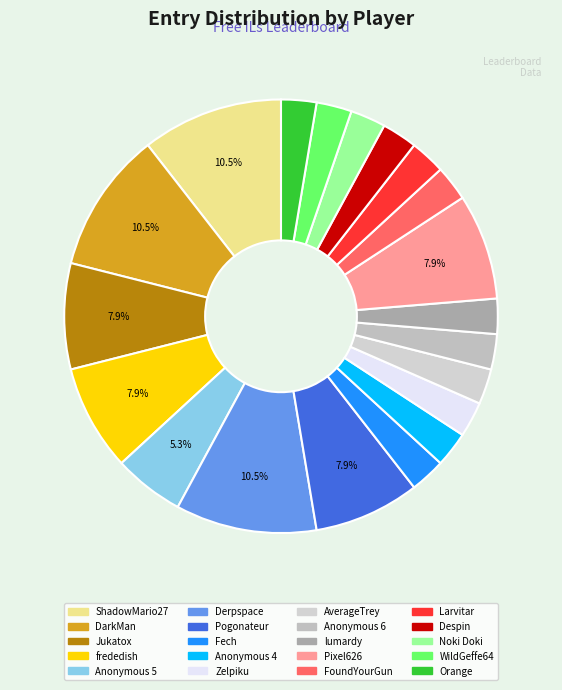

What is the largest slice in the pie chart?

ShadowMario27